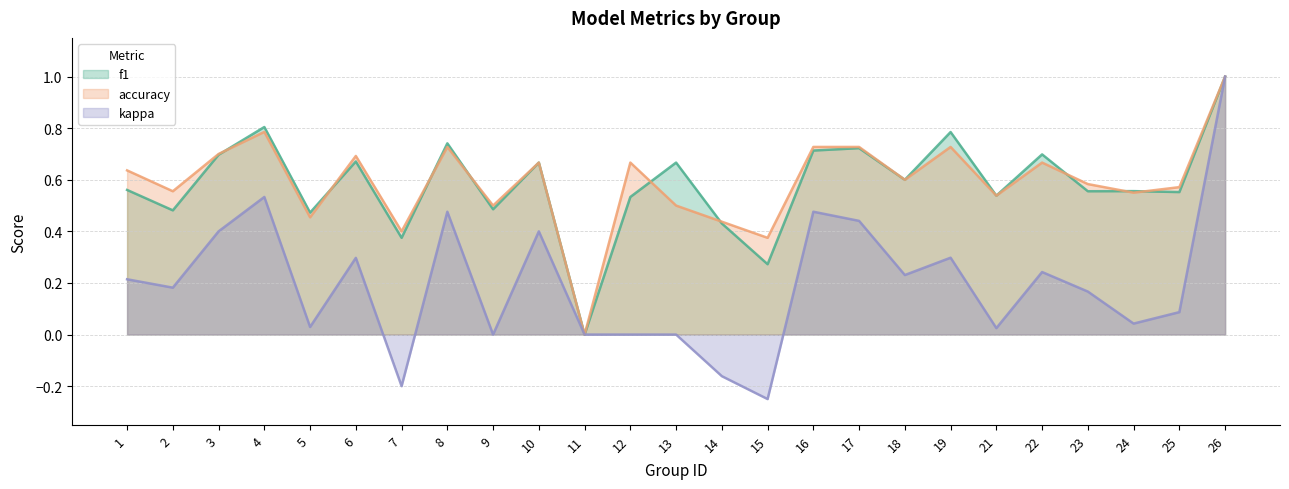

Rank the series at 12 from highest to lowest value.

accuracy, f1, kappa